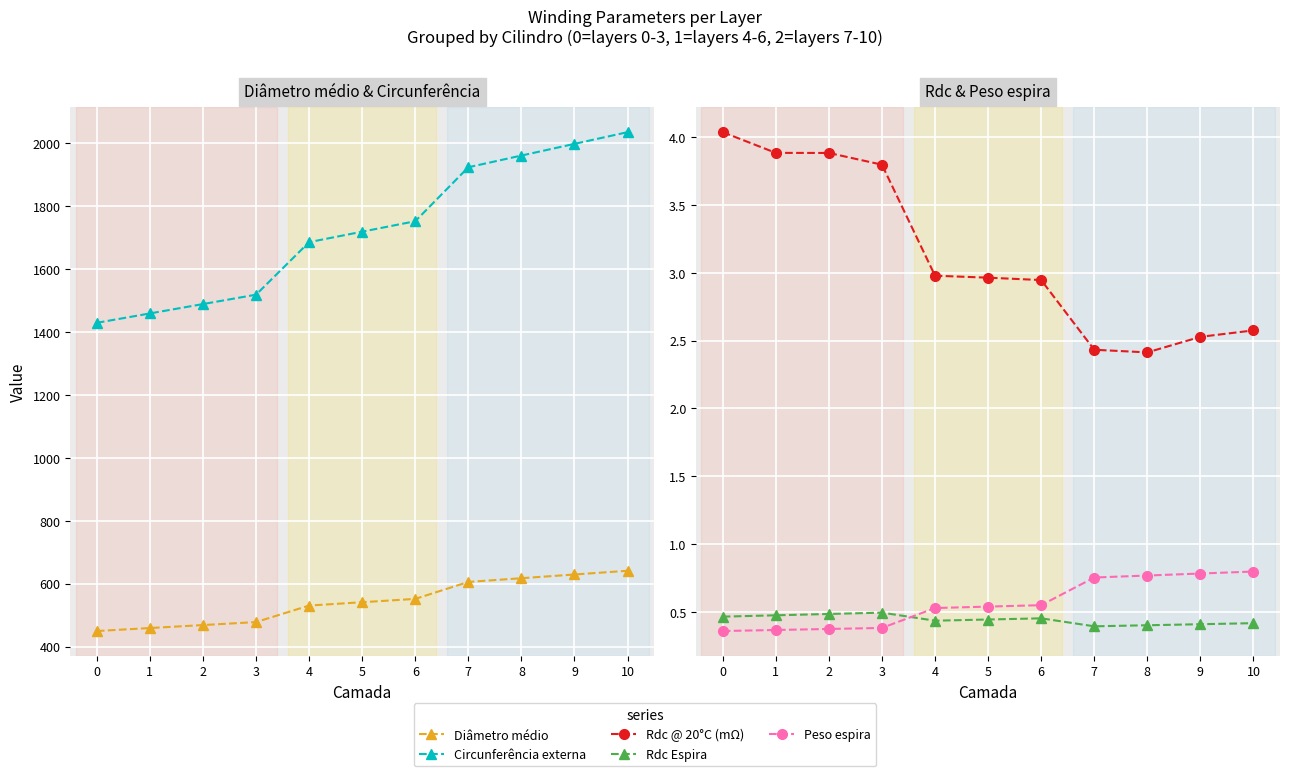

In Rdc @ 20°C (mΩ), how many points are lower than both neighbors (excluding endpoints)?

1